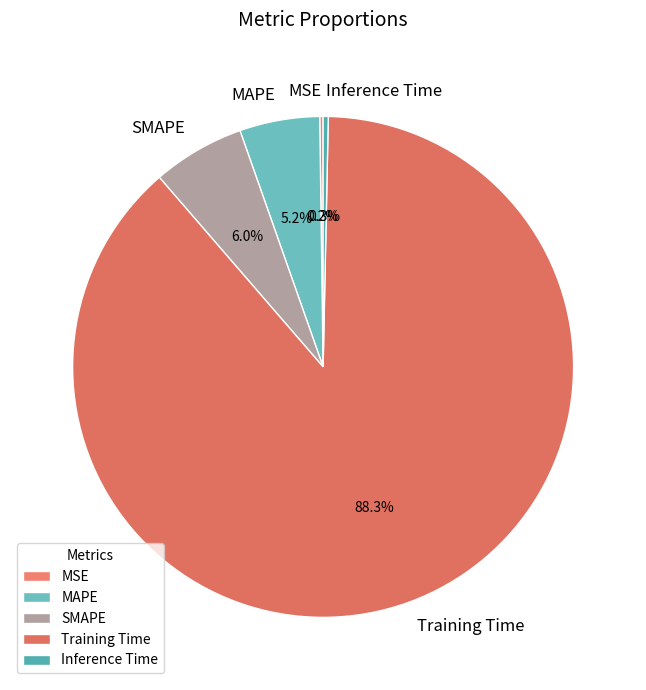

What percentage do SMAPE and Training Time together represent?

94.3%